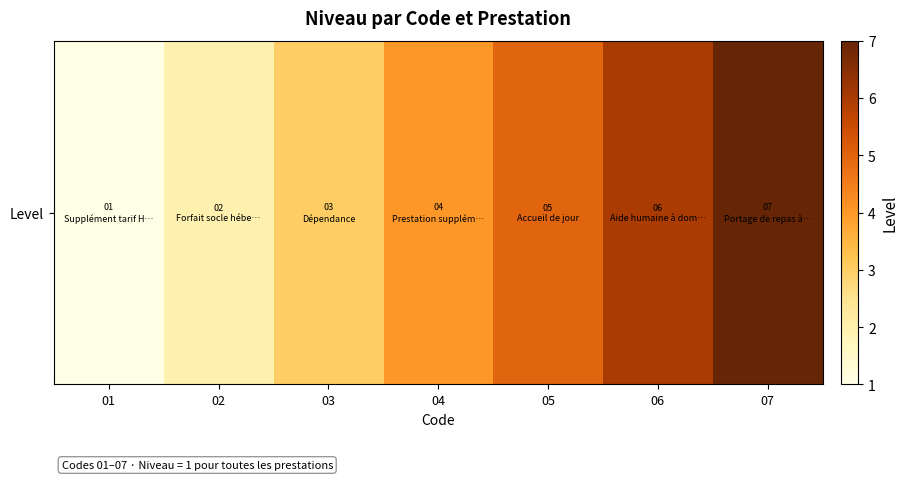

List the labels in order of value, largest first.

07, 06, 05, 04, 03, 02, 01